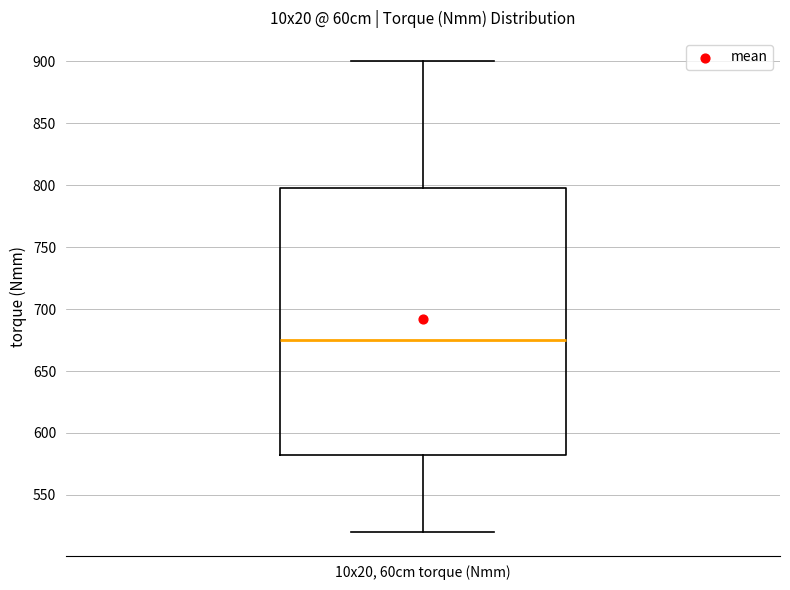

Where does the upper whisker of the box for 10x20, 60cm torque (Nmm) end on the y-axis? The values are not printed on the chart, so give them approximately, as read against the axis.

900